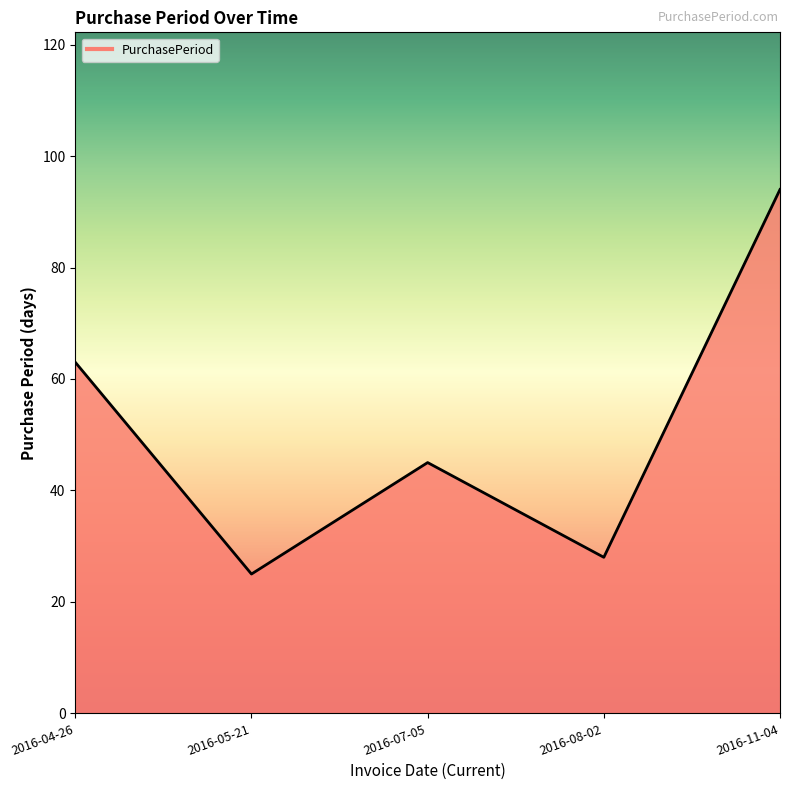

Where is the first local minimum?

2016-05-21